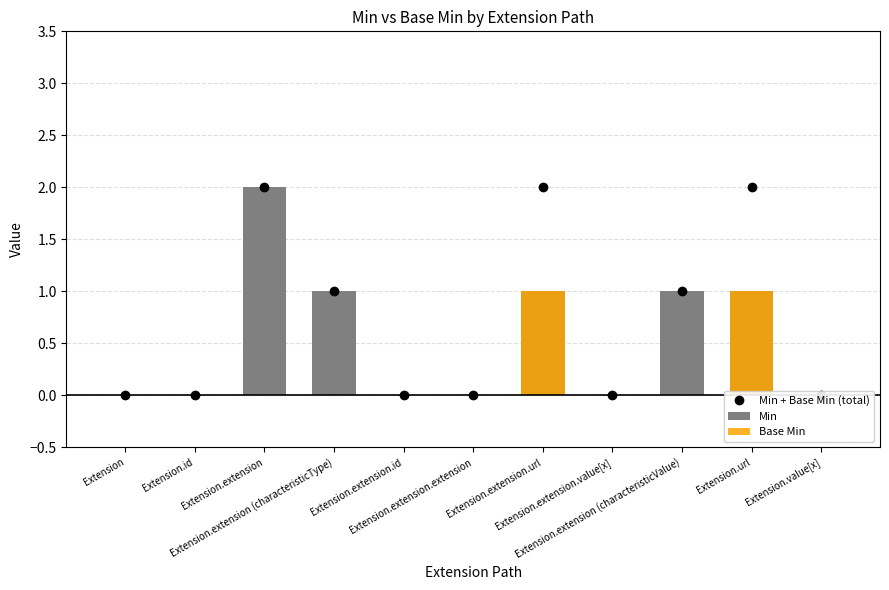

What position from the right is Extension.extension (characteristicValue)?

3